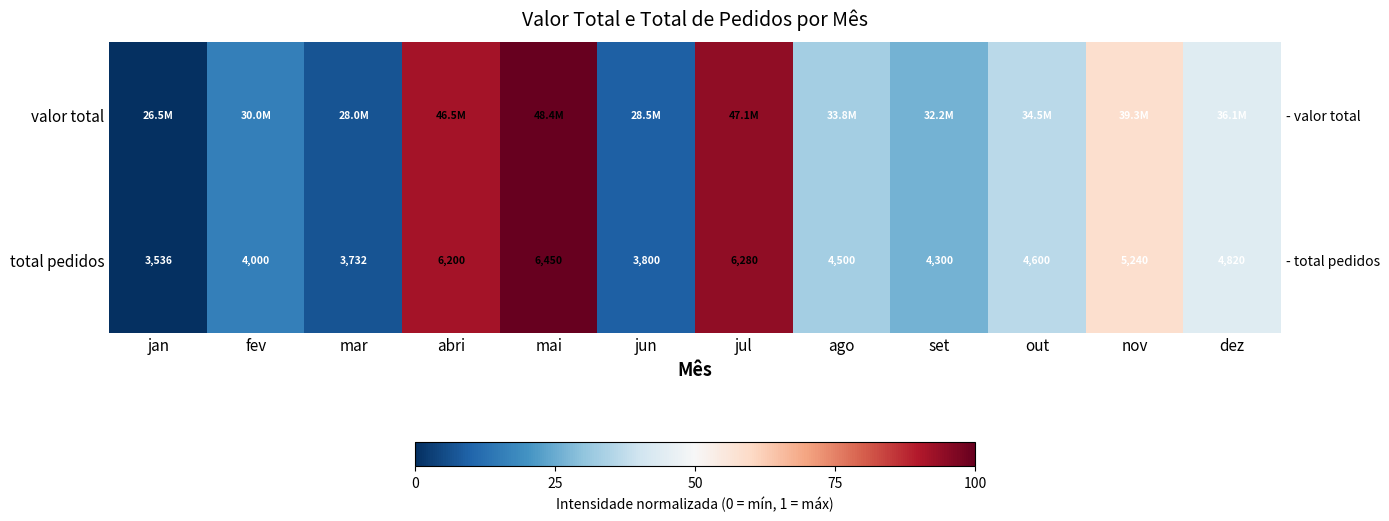

Between jul and nov, which is larger?

jul